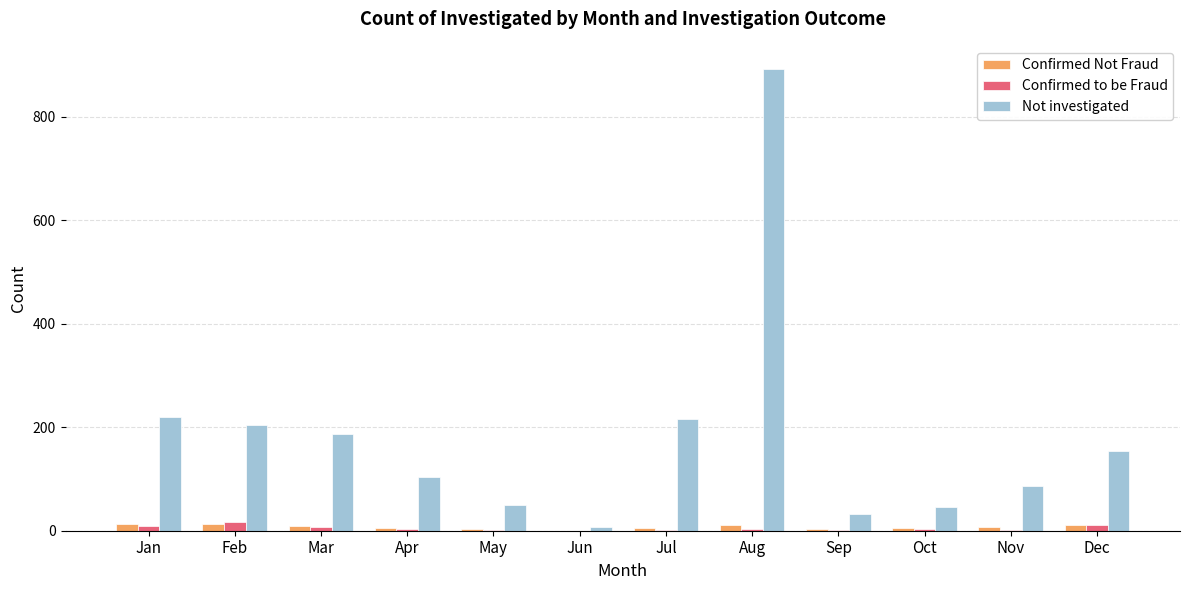

At which category is the sum across all series the highest?

Aug